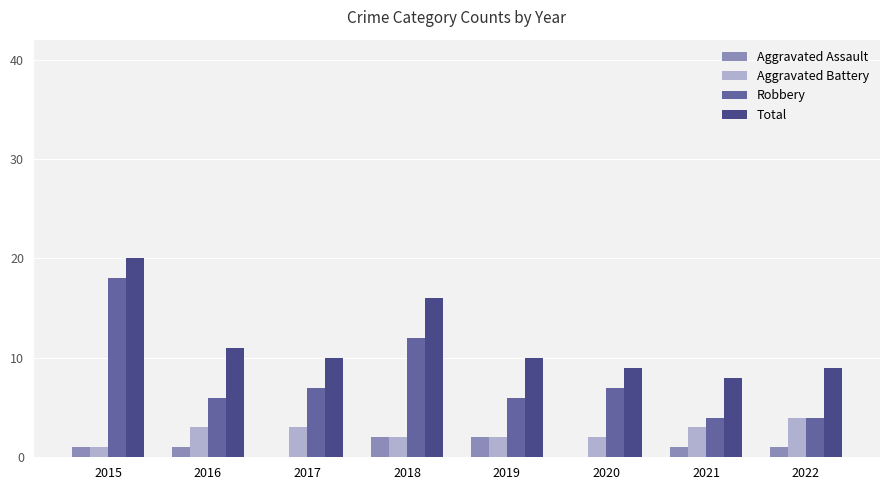

Reading left to right, transcribe all the data shown in this chart.

Aggravated Assault: 2015=1	2016=1	2017=0	2018=2	2019=2	2020=0	2021=1	2022=1
Aggravated Battery: 2015=1	2016=3	2017=3	2018=2	2019=2	2020=2	2021=3	2022=4
Robbery: 2015=18	2016=6	2017=7	2018=12	2019=6	2020=7	2021=4	2022=4
Total: 2015=20	2016=11	2017=10	2018=16	2019=10	2020=9	2021=8	2022=9